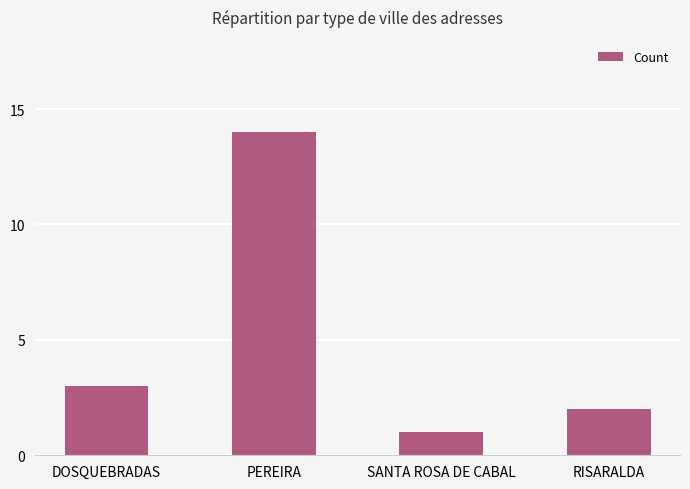

Approximately how many times larger is the value at RISARALDA compared to DOSQUEBRADAS?

0.7